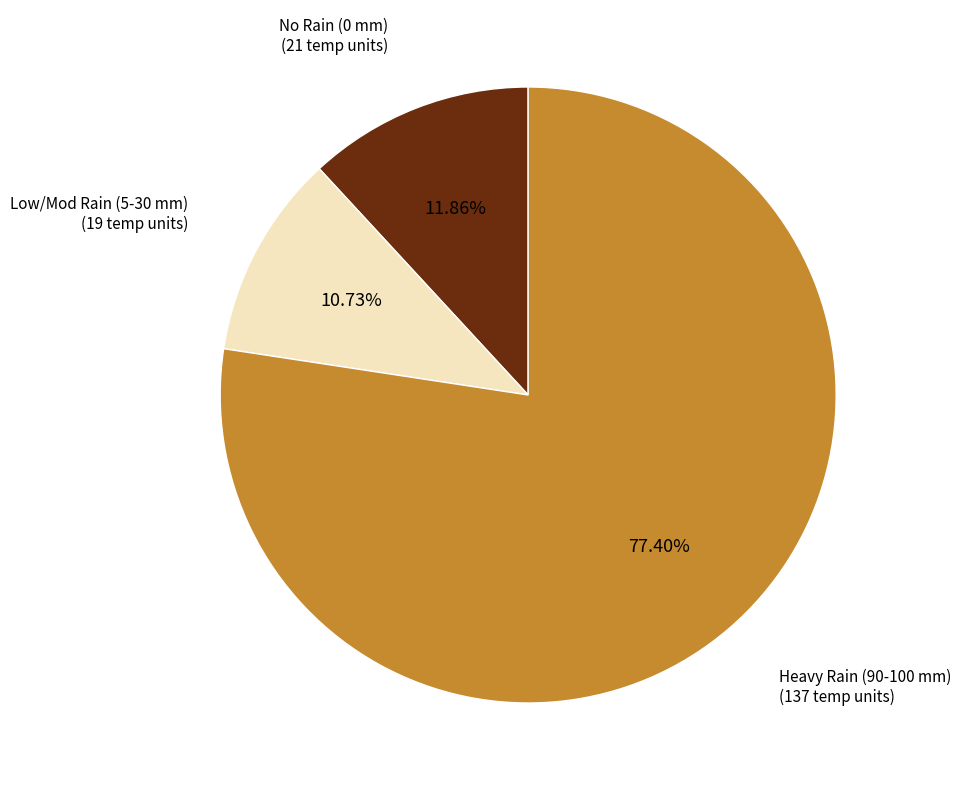

Rank the categories by value from lowest to highest.

Low/Mod Rain (5-30 mm), No Rain (0 mm), Heavy Rain (90-100 mm)